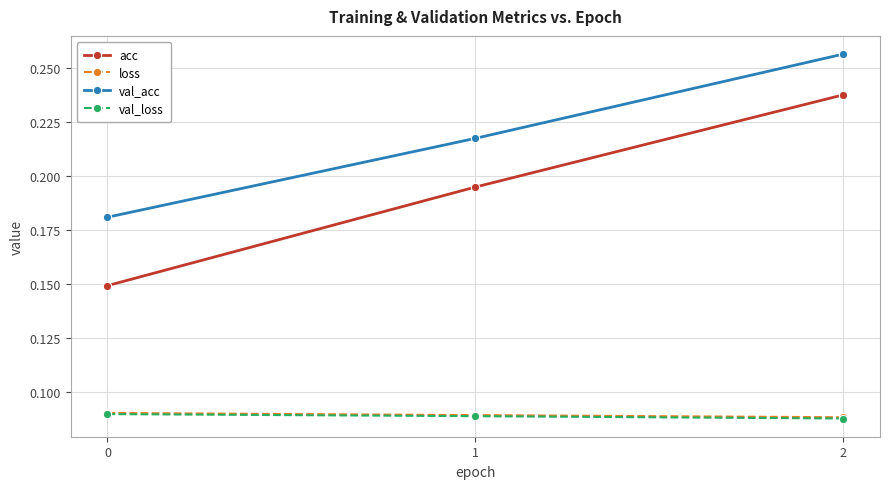

Rank the categories by val_acc value from highest to lowest.

2, 1, 0